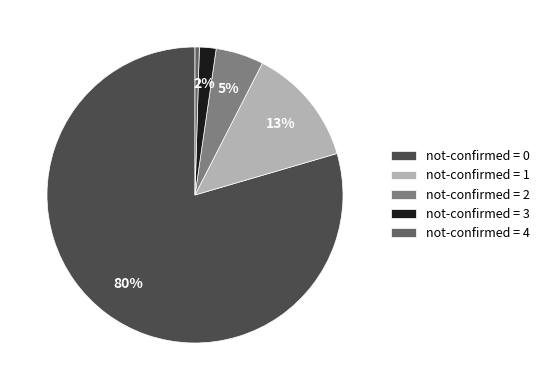

Combined, do not-confirmed = 3 and not-confirmed = 1 account for over 50%?

No